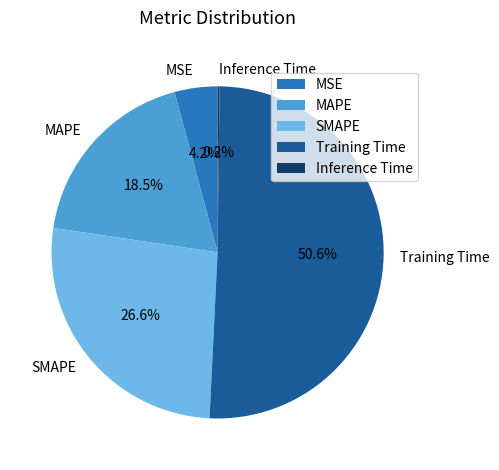

Between SMAPE and MAPE, which is larger?

SMAPE